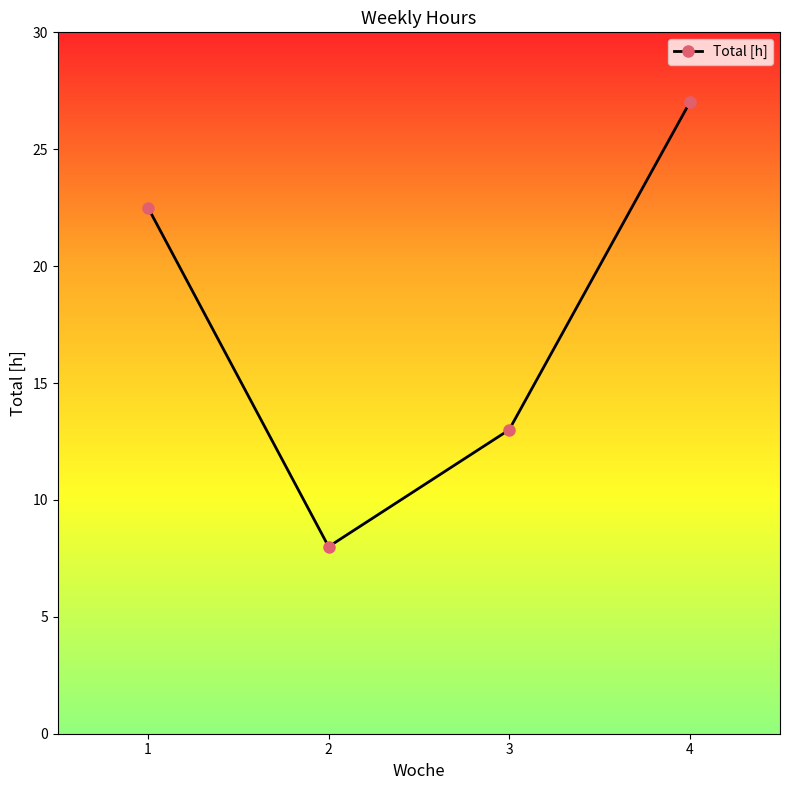

What is the difference between the maximum and minimum values?

19.0